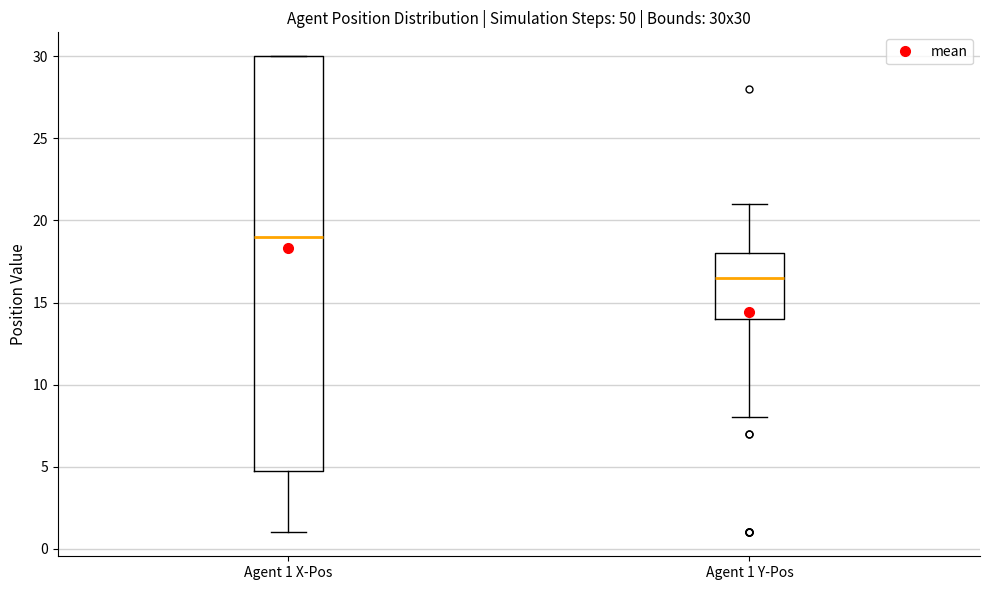

Where is the upper edge of the box for Agent 1 Y-Pos on the y-axis? The values are not printed on the chart, so give them approximately, as read against the axis.

18.0